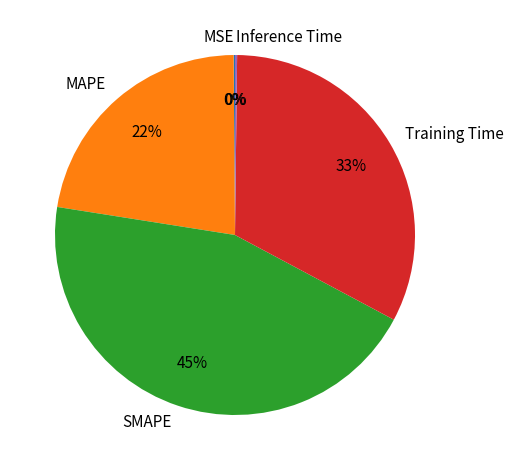

Does MAPE represent more than half of the total?

No